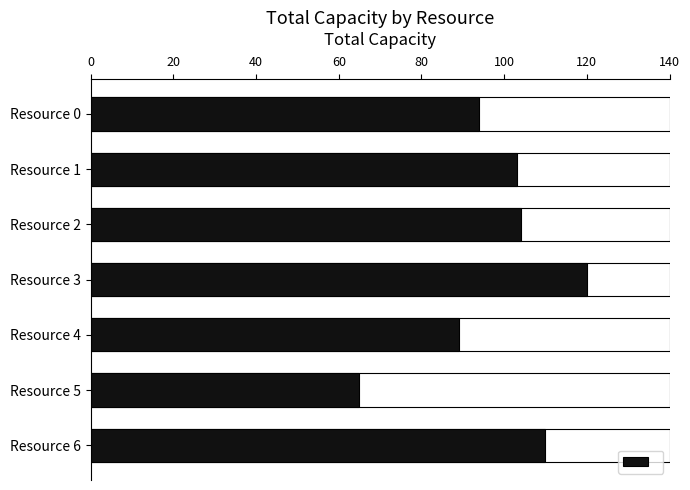

What is the change in value from Resource 1 to Resource 4?

-14